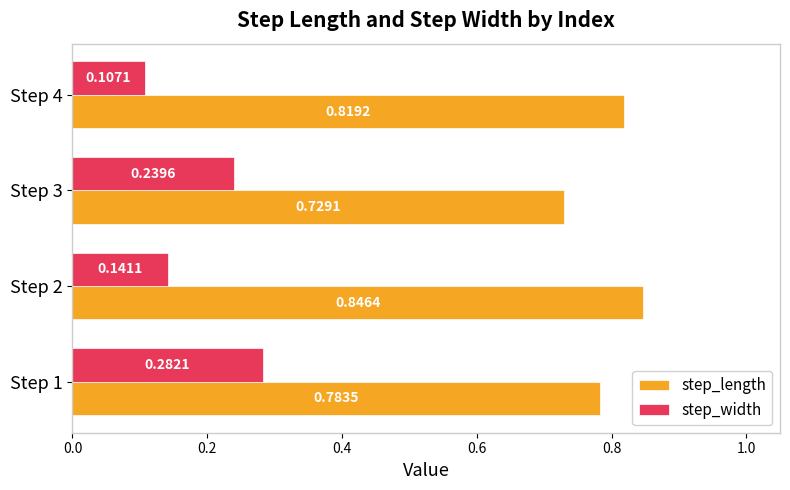

Which series has the widest spread of values?

step_width